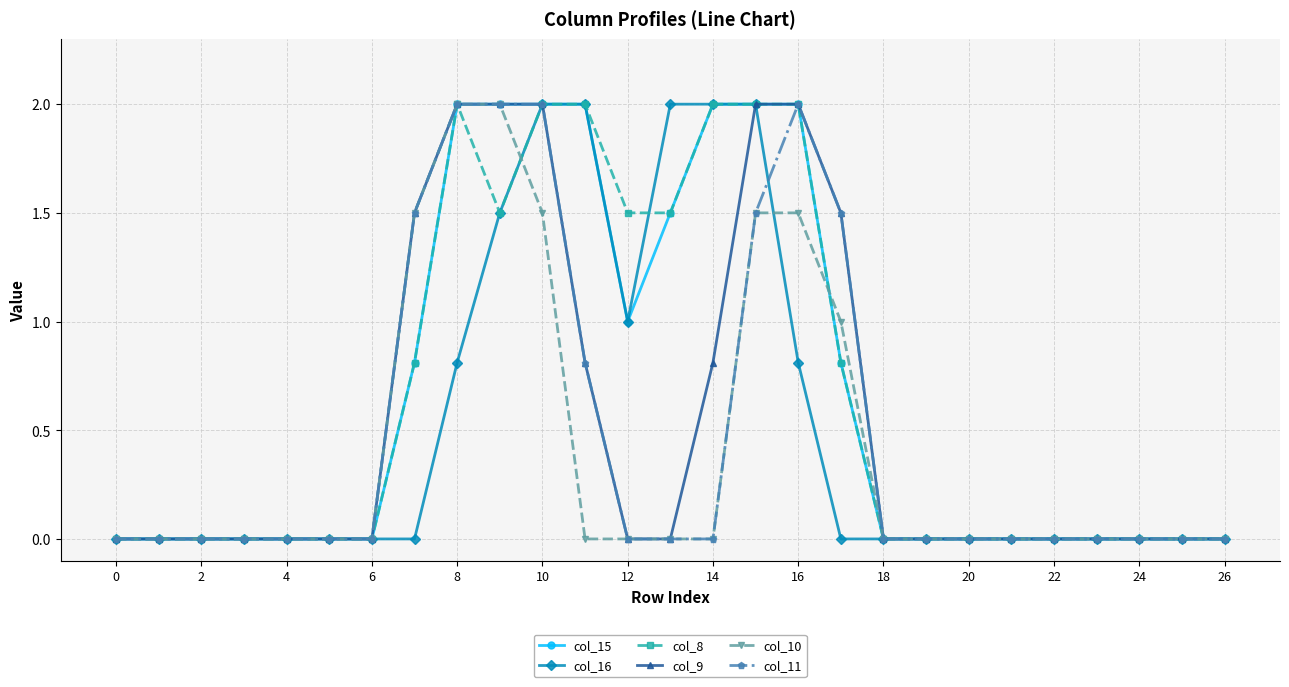

What is the highest value of the col_15 series?

2.0